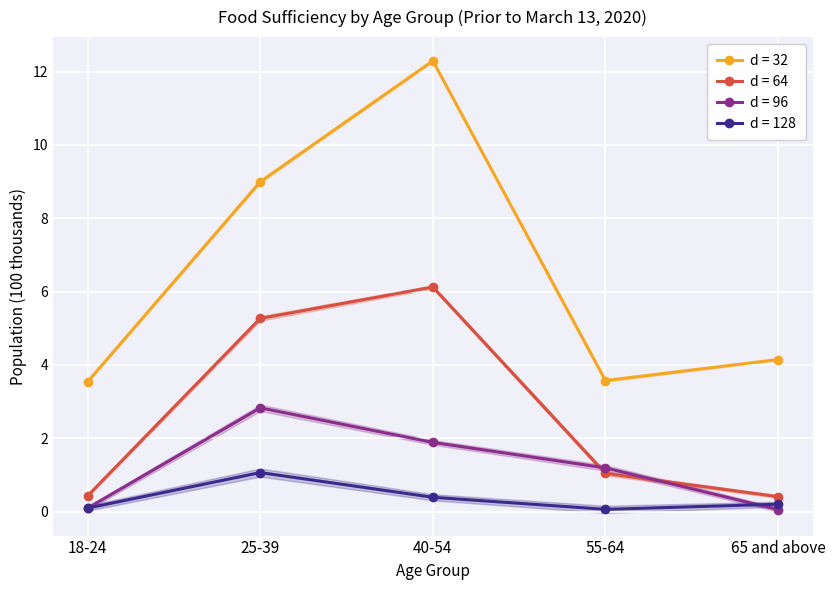

Reading left to right, list all the values displayed in this chart.

Enough of the types of food wanted: 18-24=3.5	25-39=9.0	40-54=12.3	55-64=3.6	65 and above=4.1
Enough food, but not always the types wanted: 18-24=0.4	25-39=5.3	40-54=6.1	55-64=1.0	65 and above=0.4
Sometimes not enough to eat: 18-24=0.1	25-39=2.8	40-54=1.9	55-64=1.2	65 and above=0.1
Often not enough to eat: 18-24=0.1	25-39=1.1	40-54=0.4	55-64=0.1	65 and above=0.2